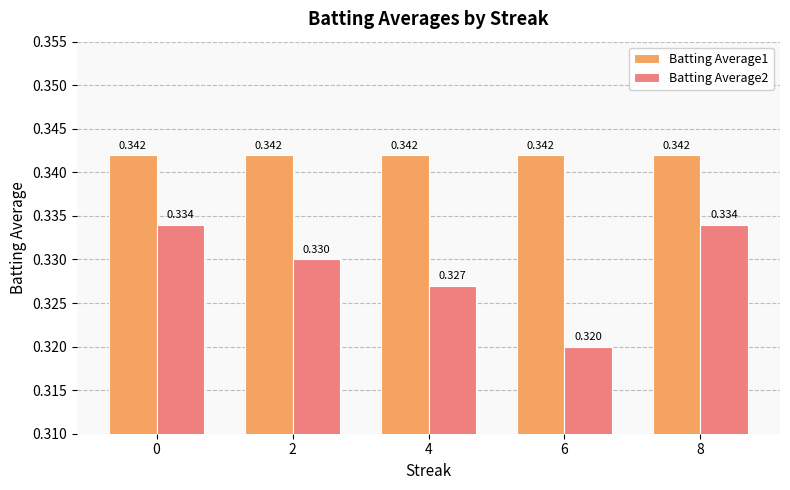

At 6, list the series in order from smallest to largest.

Batting Average2, Batting Average1